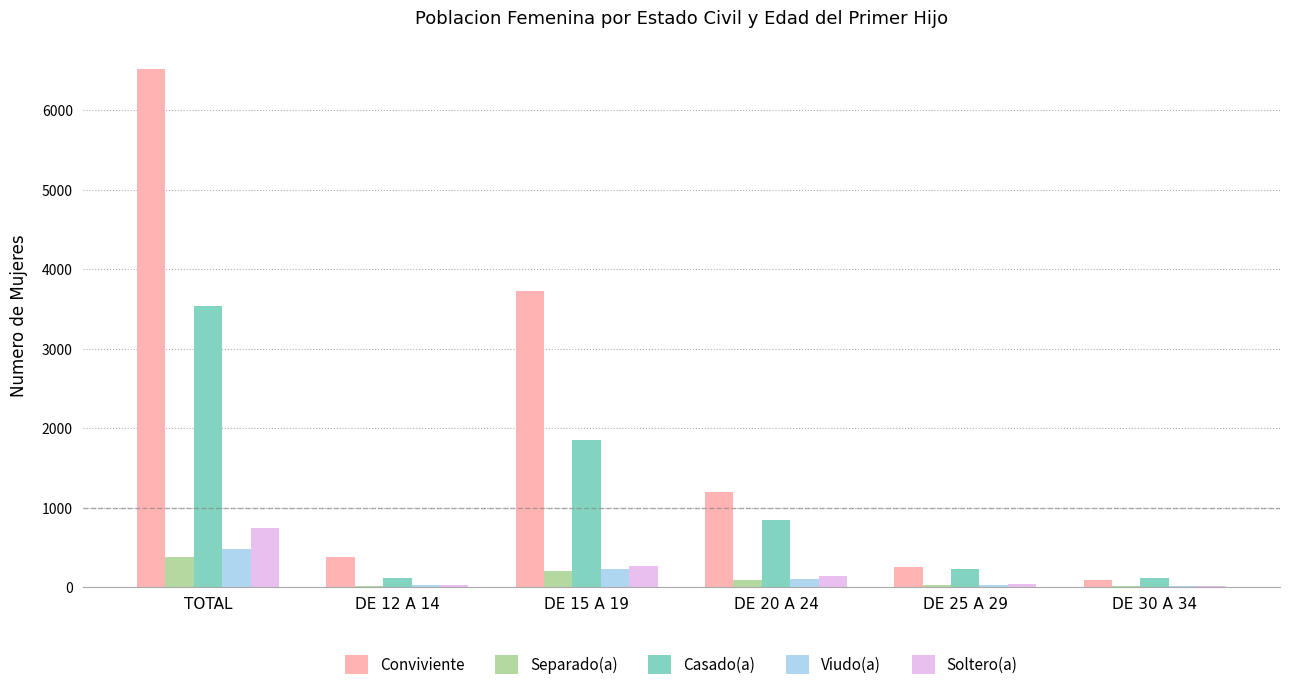

Does the chart contain stacked bars?

No